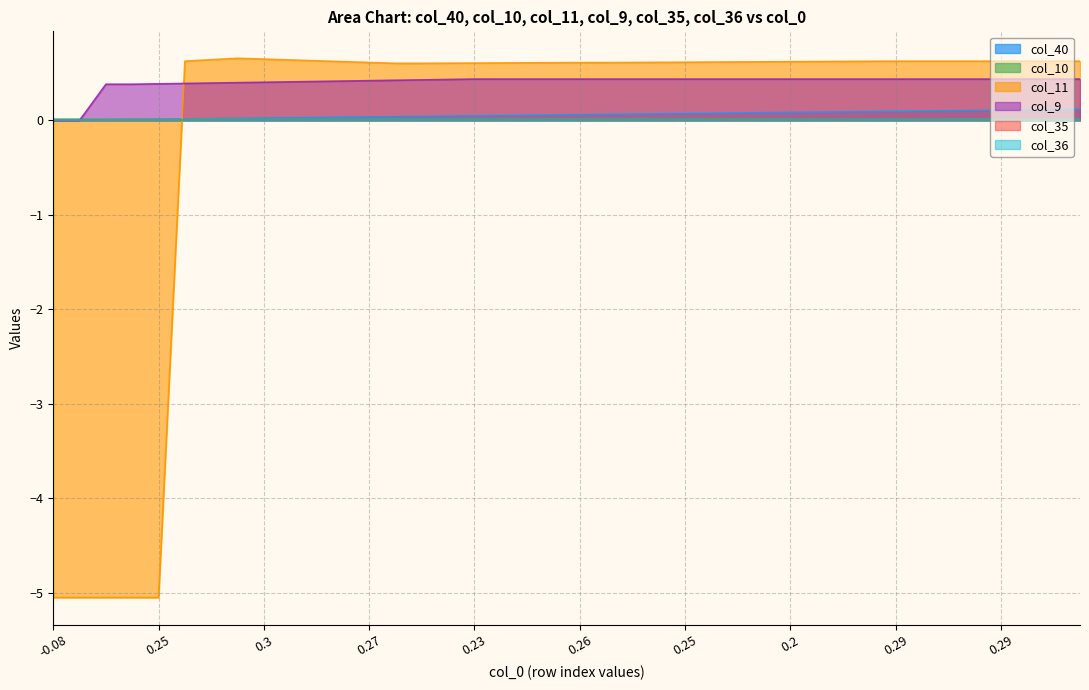

Does the chart display data point markers on the line(s)?

No